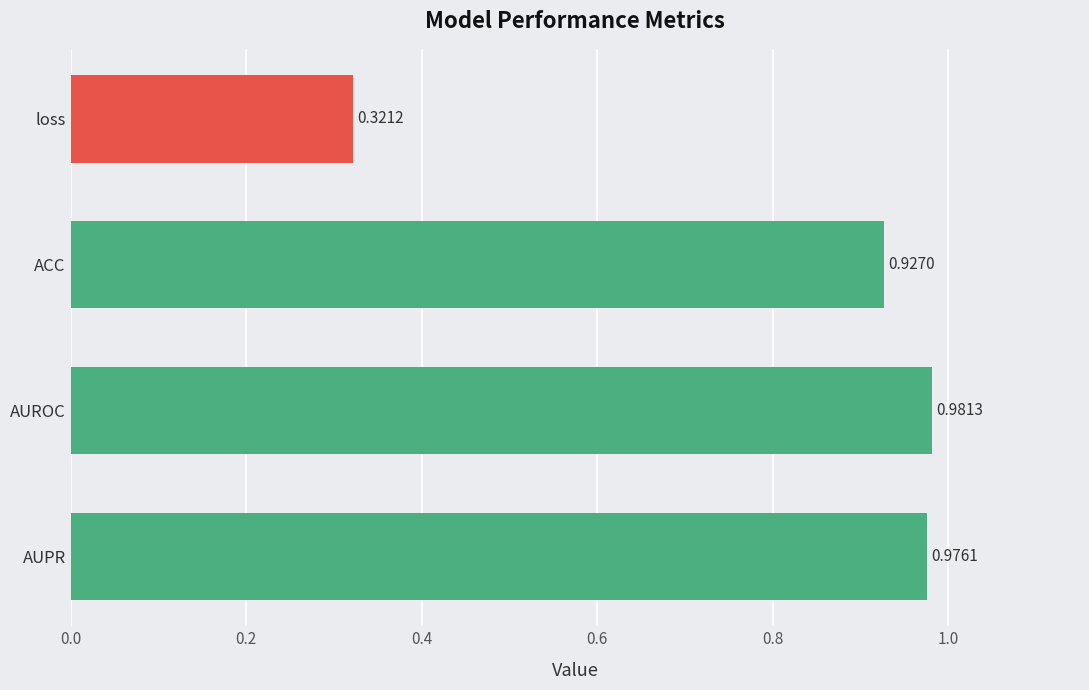

What is the sum of all values?

3.2